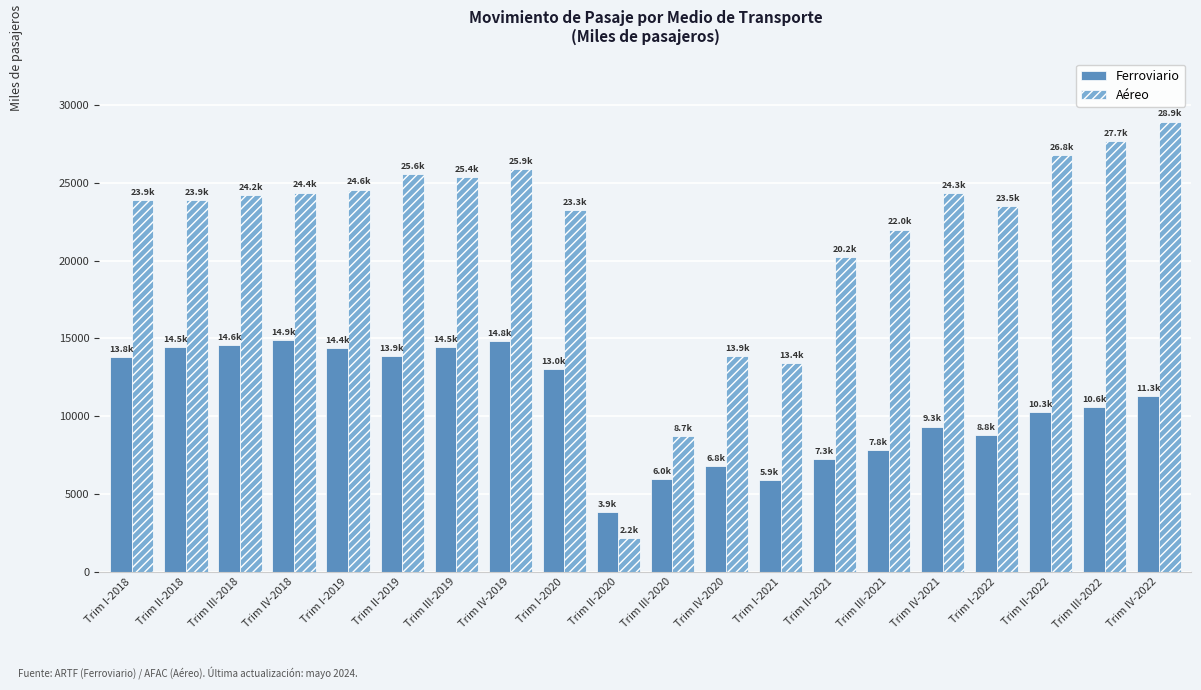

What is the value of the Aéreo bar at the 11th from the left?

8730.8